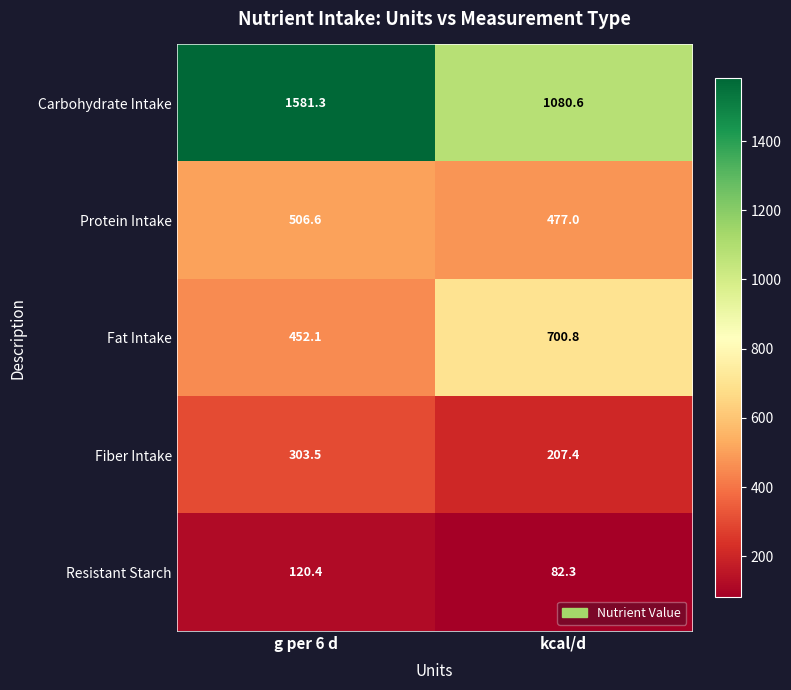

Which series has the largest range (max minus min)?

Carbohydrate Intake